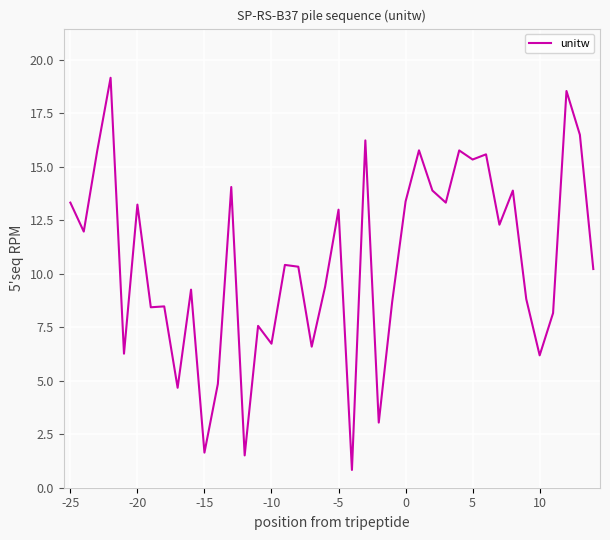

What is the greatest value displayed?

19.2